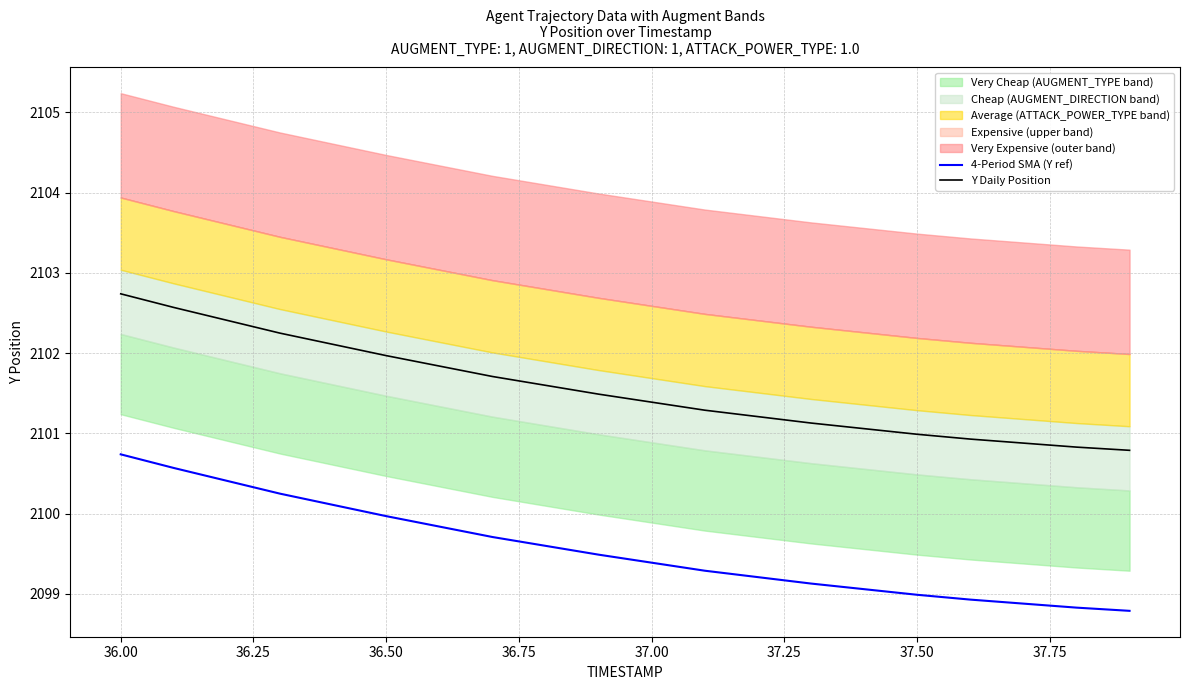

Count the number of categories in the chart.

20